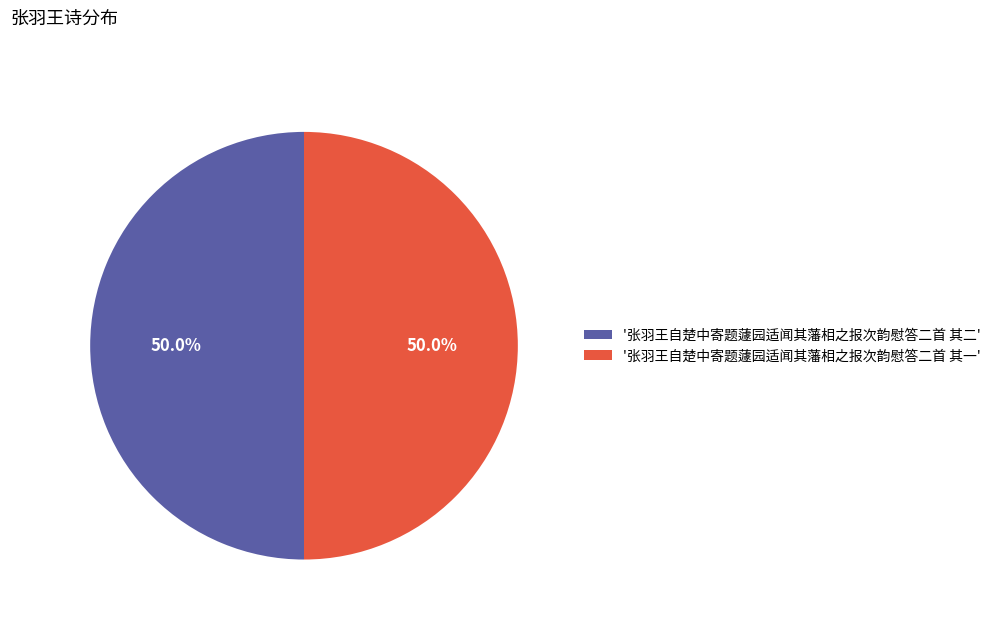

What is the ratio of the value at '张羽王自楚中寄题蘧园适闻其藩相之报次韵慰答二首 其二' to the value at '张羽王自楚中寄题蘧园适闻其藩相之报次韵慰答二首 其一'?

1.0